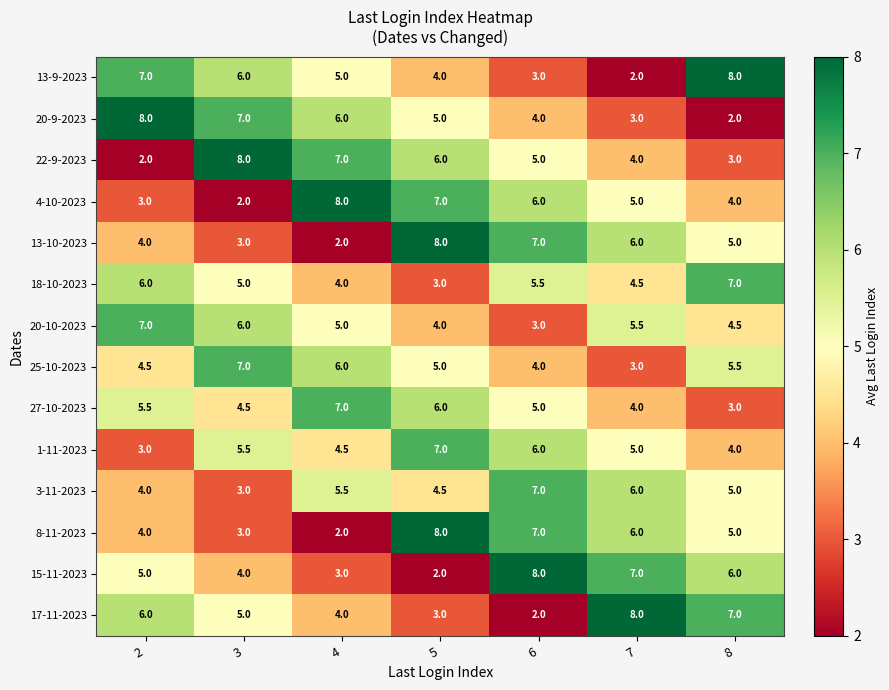

At which label does 8-11-2023 reach its minimum?

4